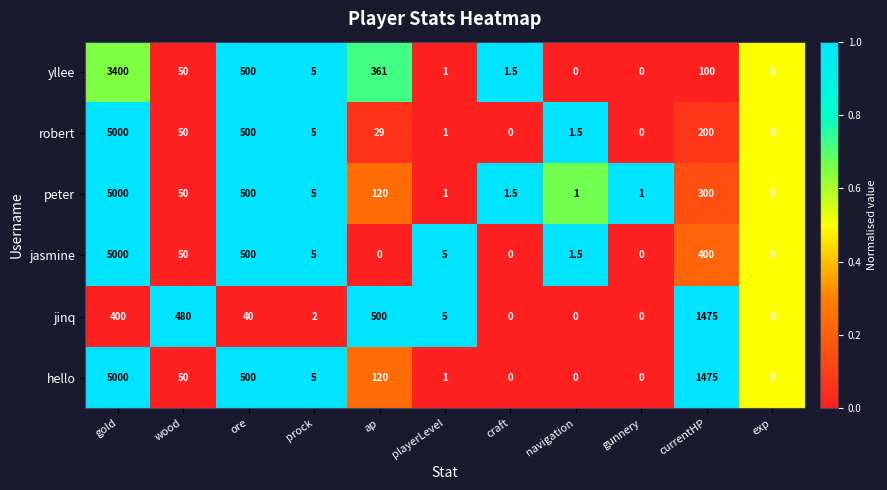

What is the approximate value of peter at prock?

5.0